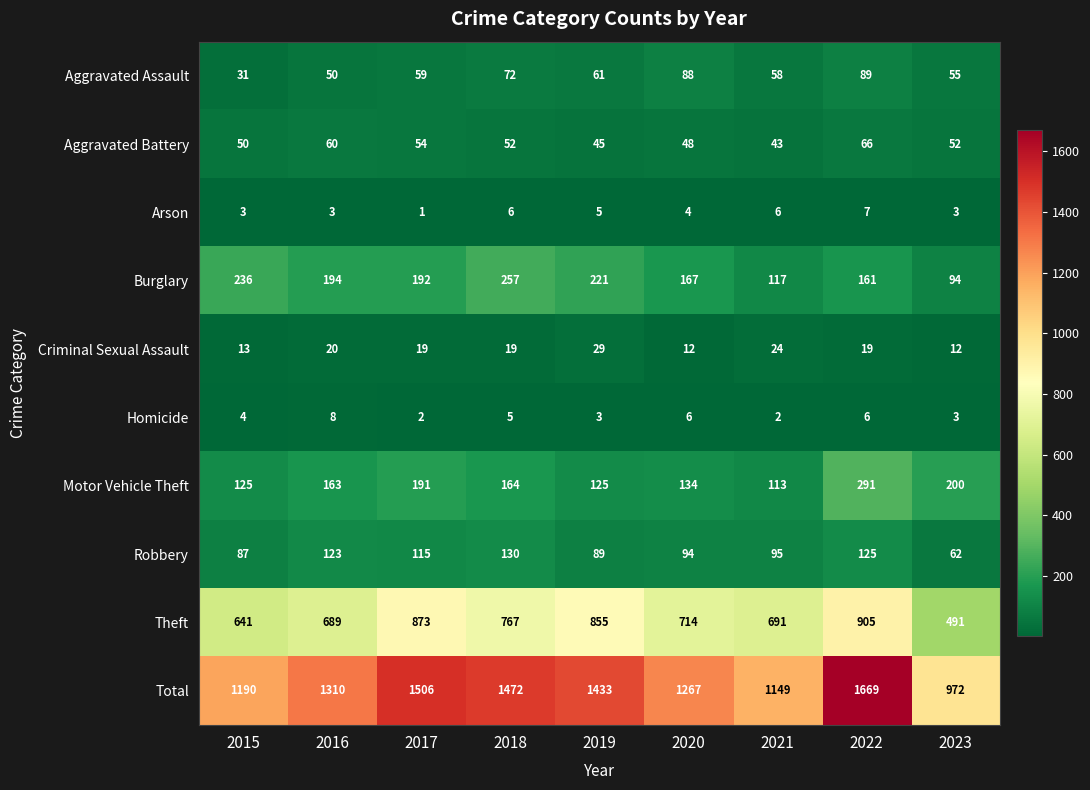

At which category does the chart reach its peak across all series?

2022